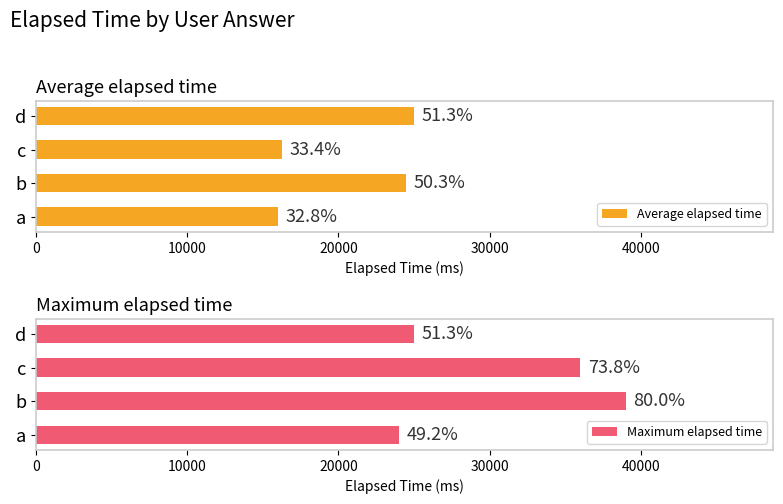

Does the chart contain any negative values?

No